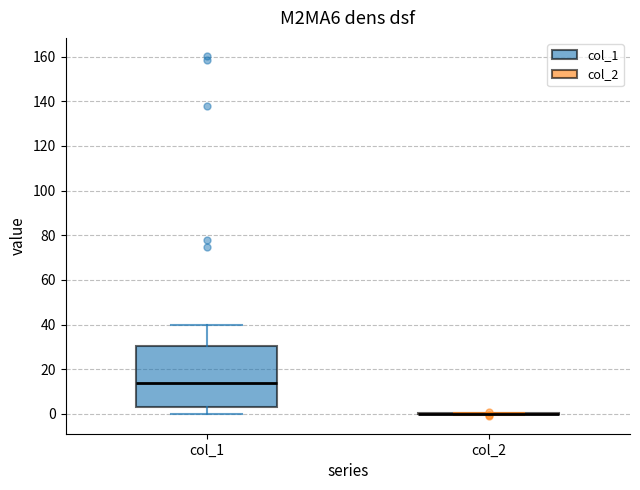

Which box is the tallest, from its lower edge to its upper edge?

col_1